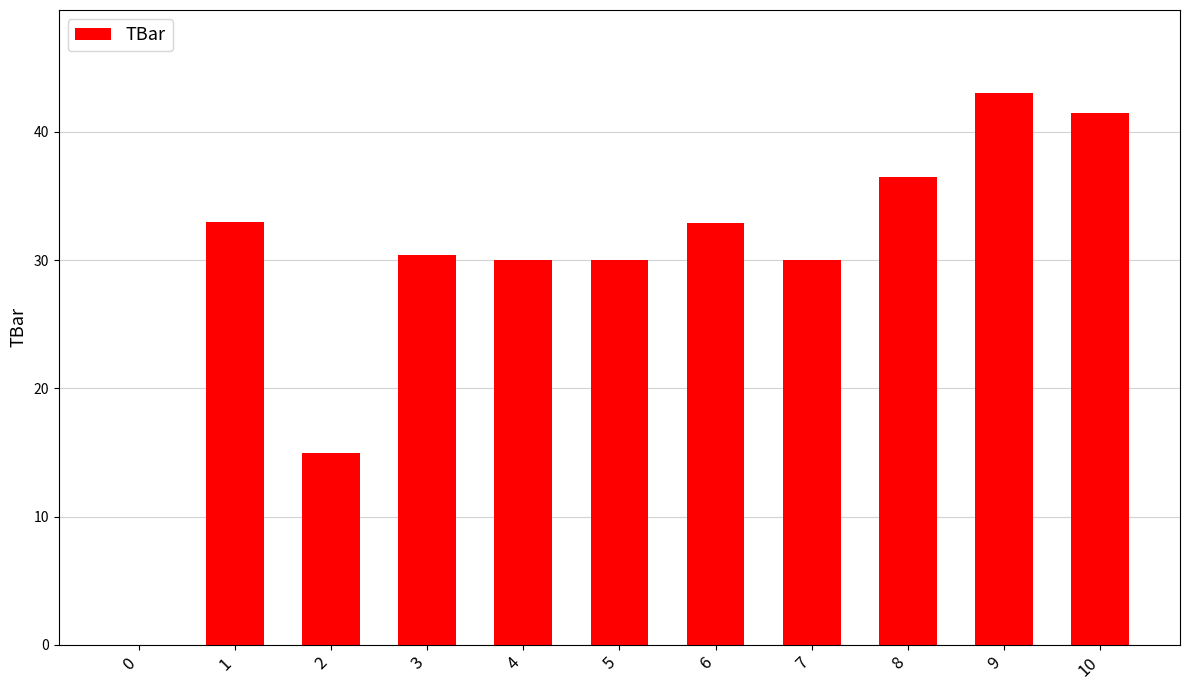

How many categories are shown in the chart?

11